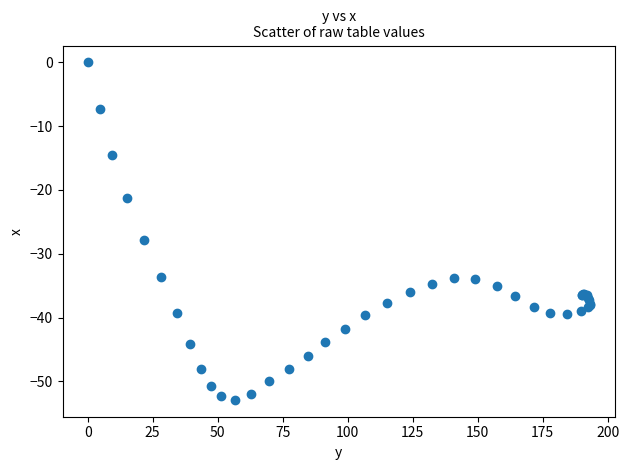

What Y value in the scatter plot is closest to -26?

-27.8